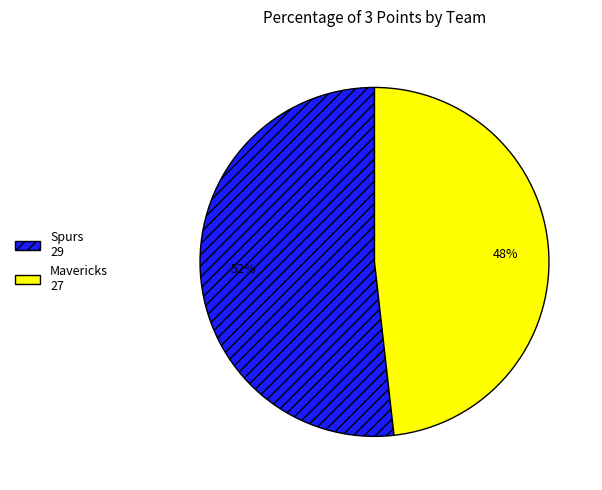

Is it true that Spurs is 46% of the pie?

False